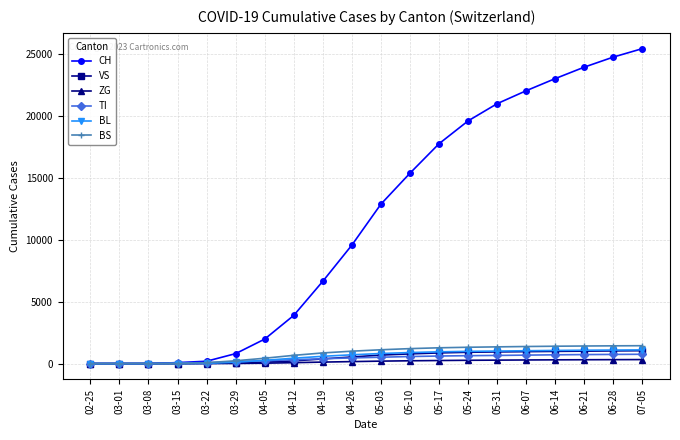

Which series has the largest total across all categories?

CH